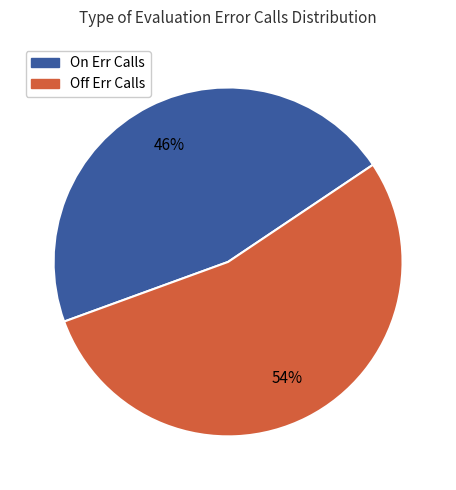

To the nearest percent, what is the difference between the largest and smallest slice percentages?

8%